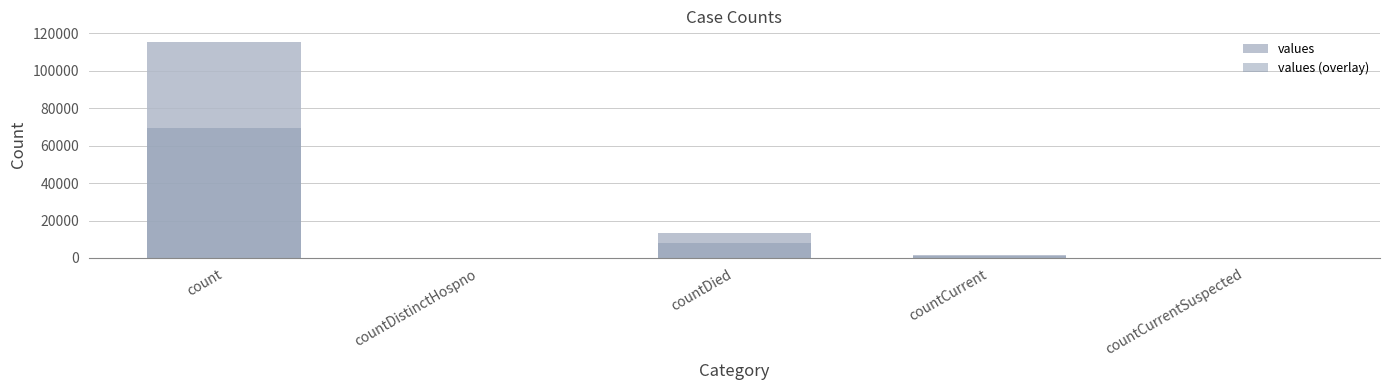

Reading right to left, extract all data points from this chart.

values: countCurrentSuspected=0.0	countCurrent=1383.0	countDied=13343.0	countDistinctHospno=0.0	count=115379.0
values (overlay): countCurrentSuspected=0.0	countCurrent=829.8	countDied=8005.8	countDistinctHospno=0.0	count=69227.4